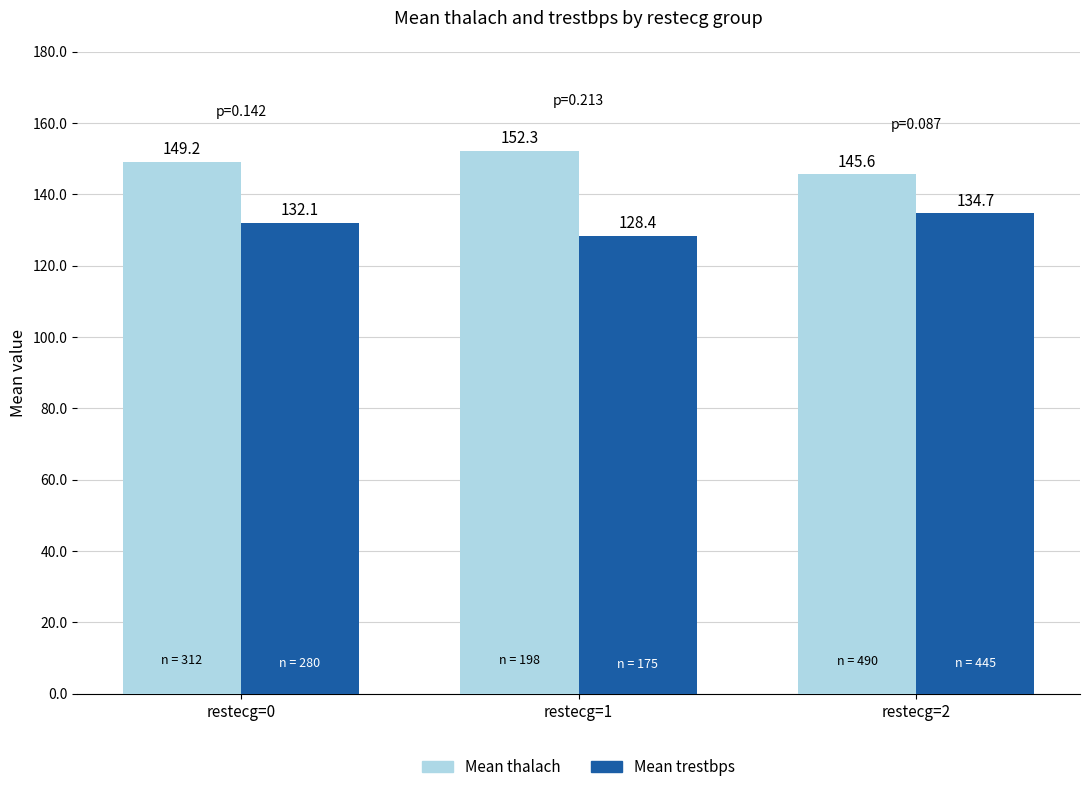

Which series has the widest spread of values?

Mean thalach